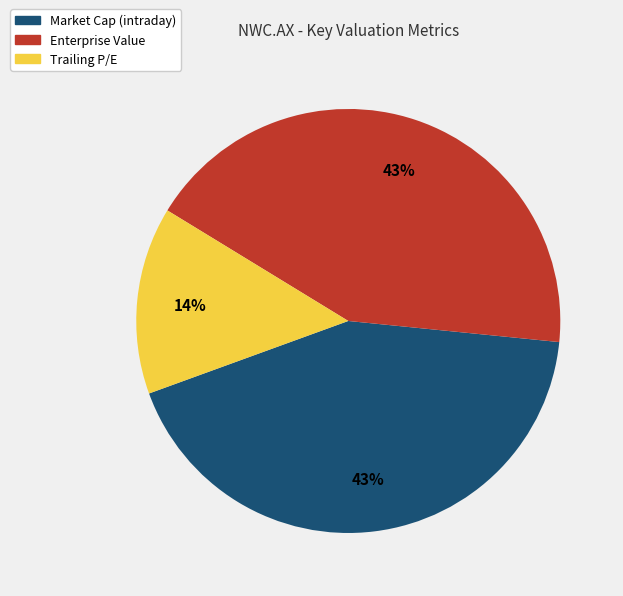

Approximately how many times larger is the value at Trailing P/E compared to Market Cap (intraday)?

0.3